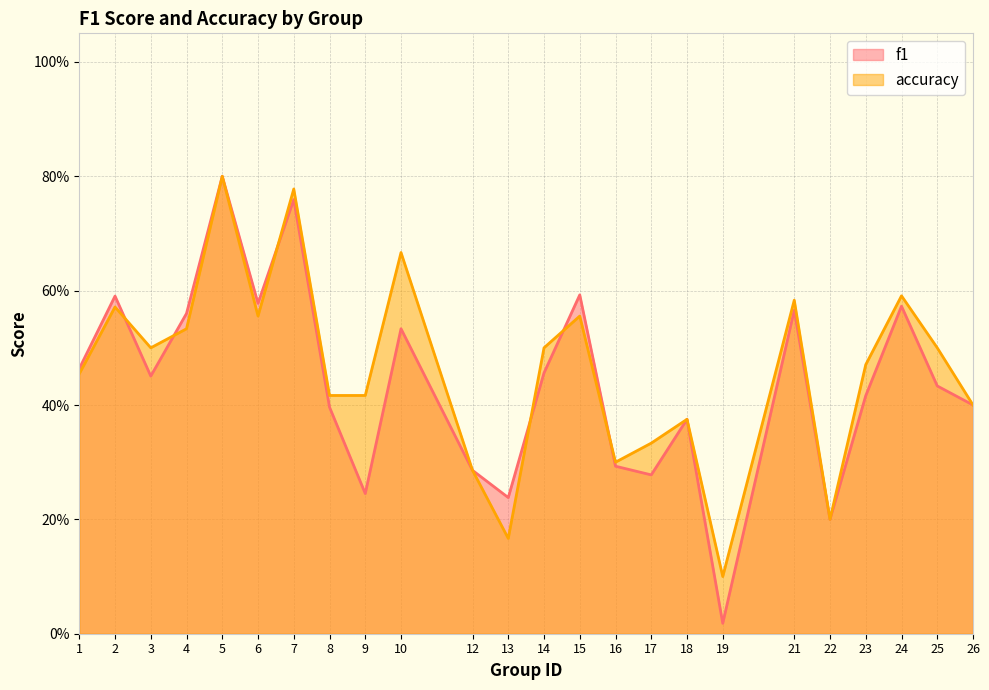

Is it true that f1 equals 1.0 at 7?

False